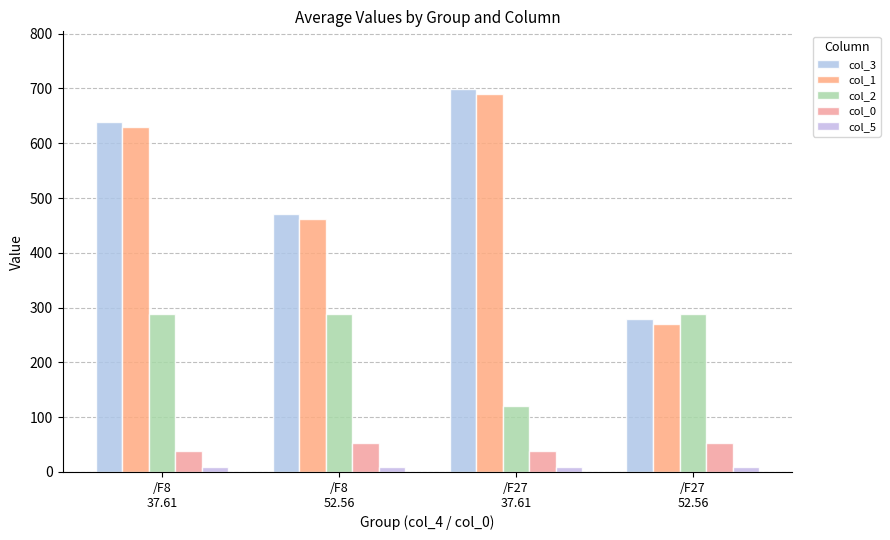

Is it true that col_5 equals 2.5 at /F27
37.61?

False